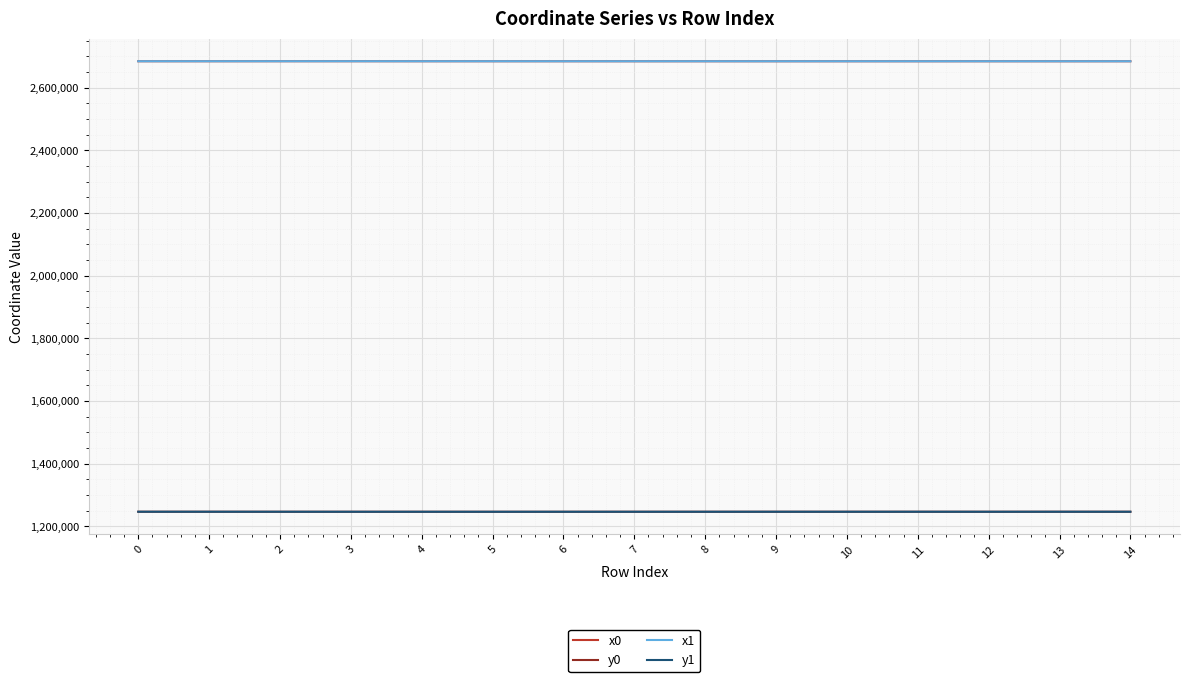

What is the minimum value for x1?

2684458.6